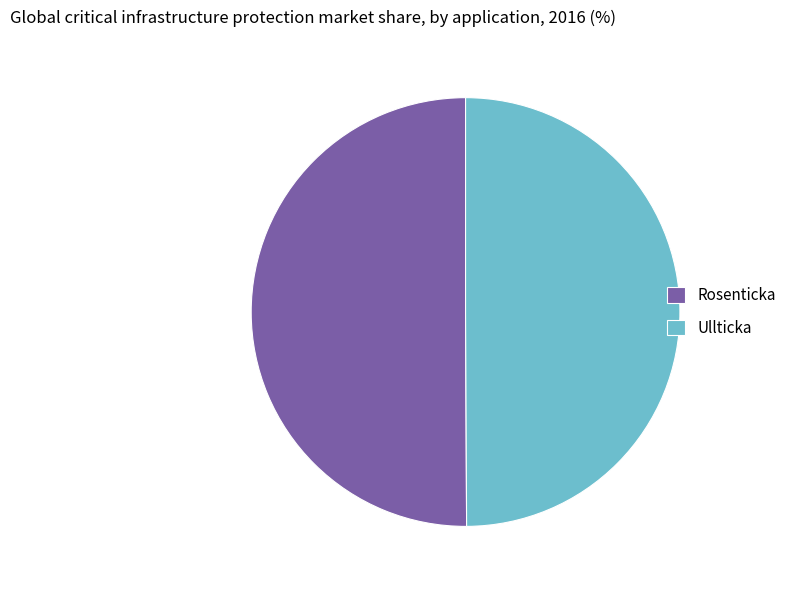

Approximately how many times larger is the value at Ullticka compared to Rosenticka?

1.0